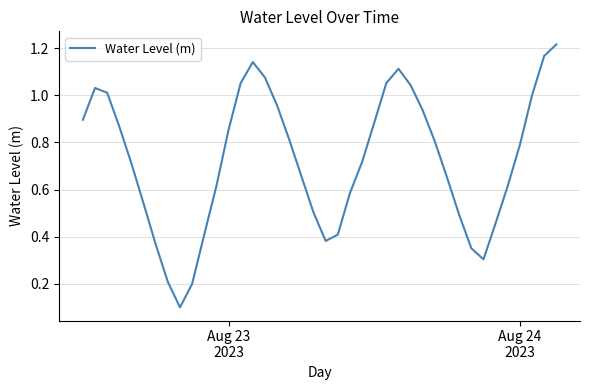

How many lines are shown in the chart?

1